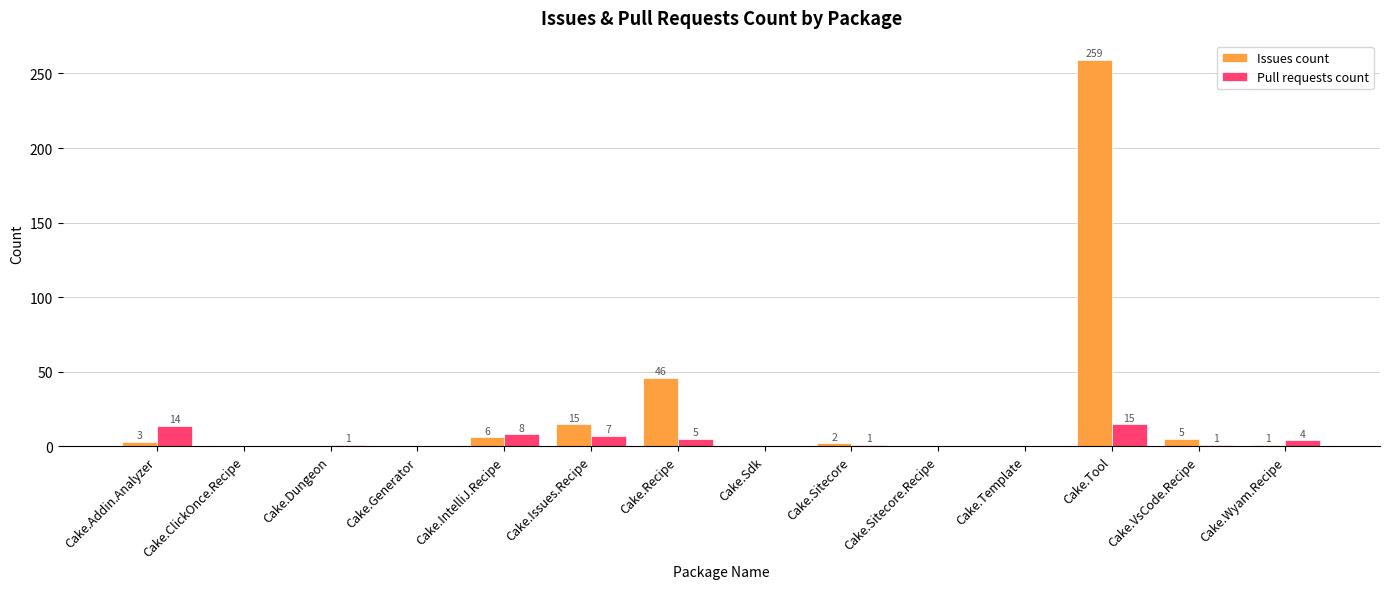

At which label is Issues count closest to 129?

Cake.Recipe